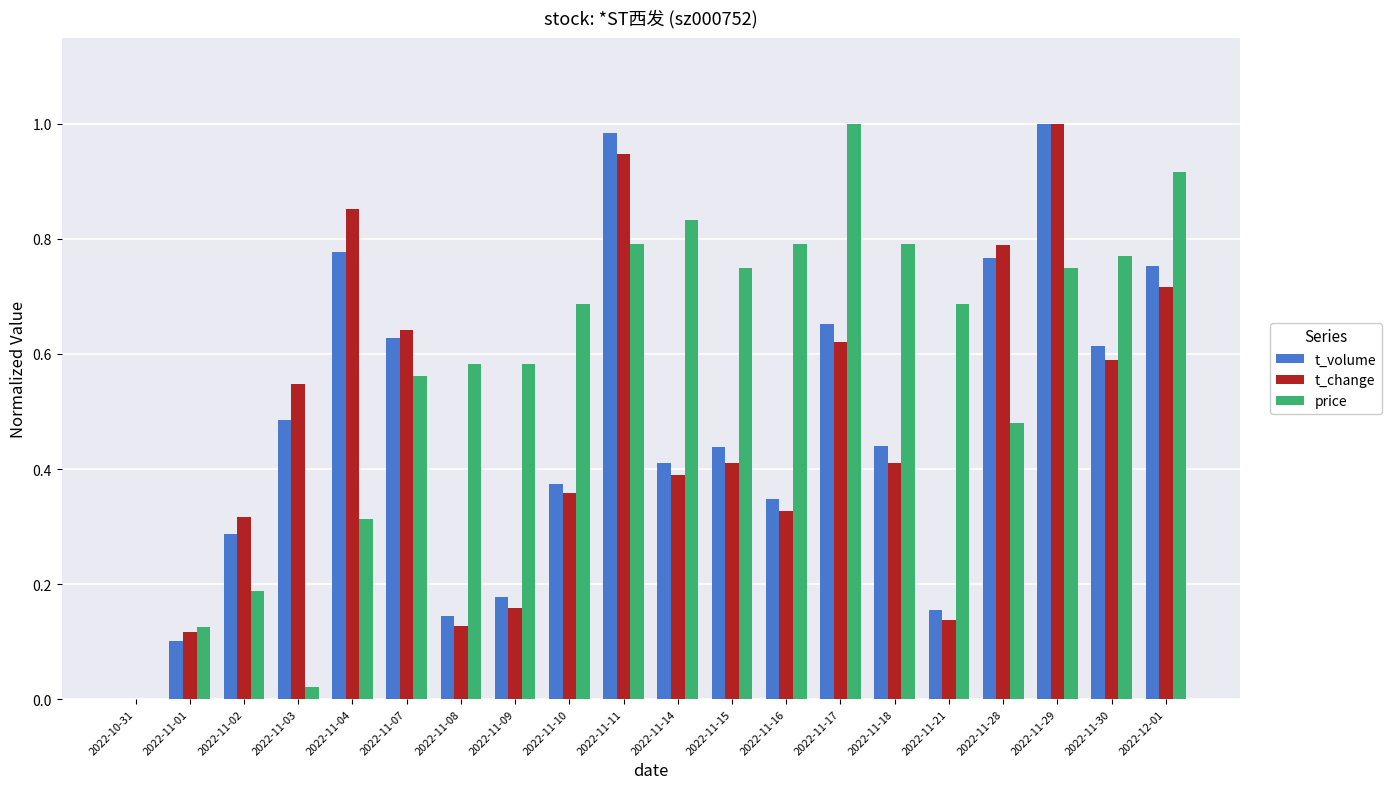

What is the total value across all series at 2022-11-29?

2.8